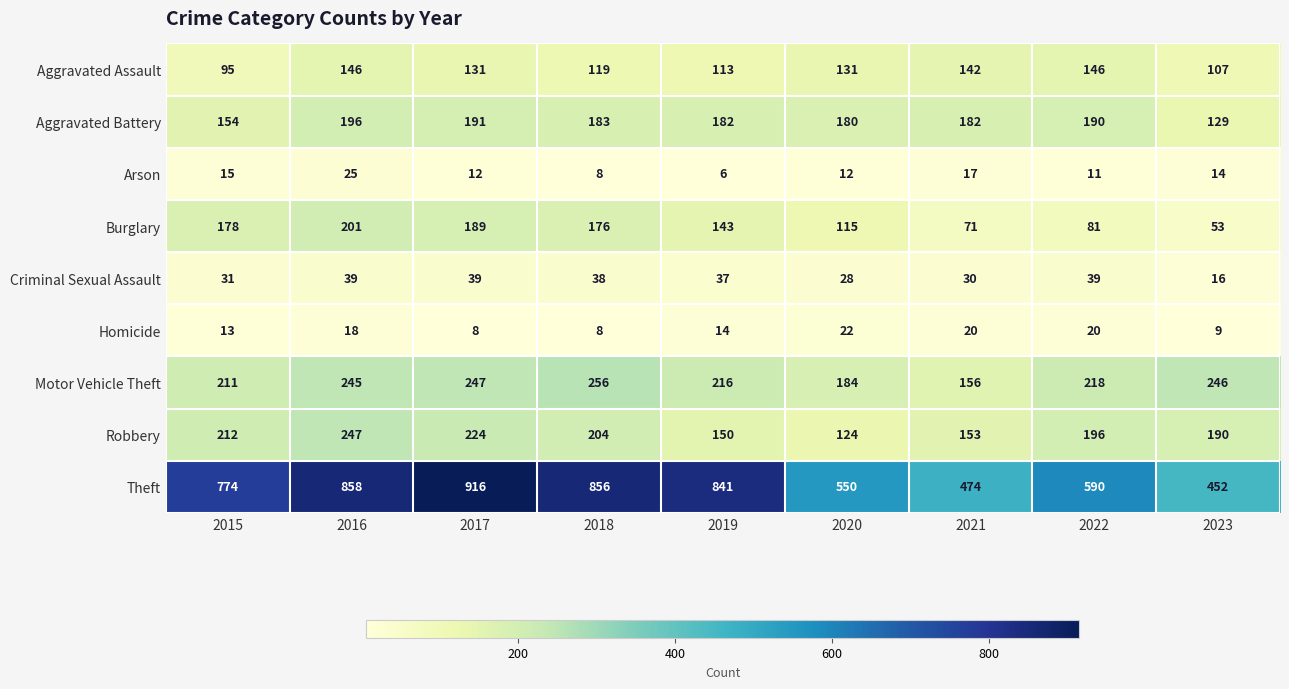

At how many categories does at least one series exceed 376?

9